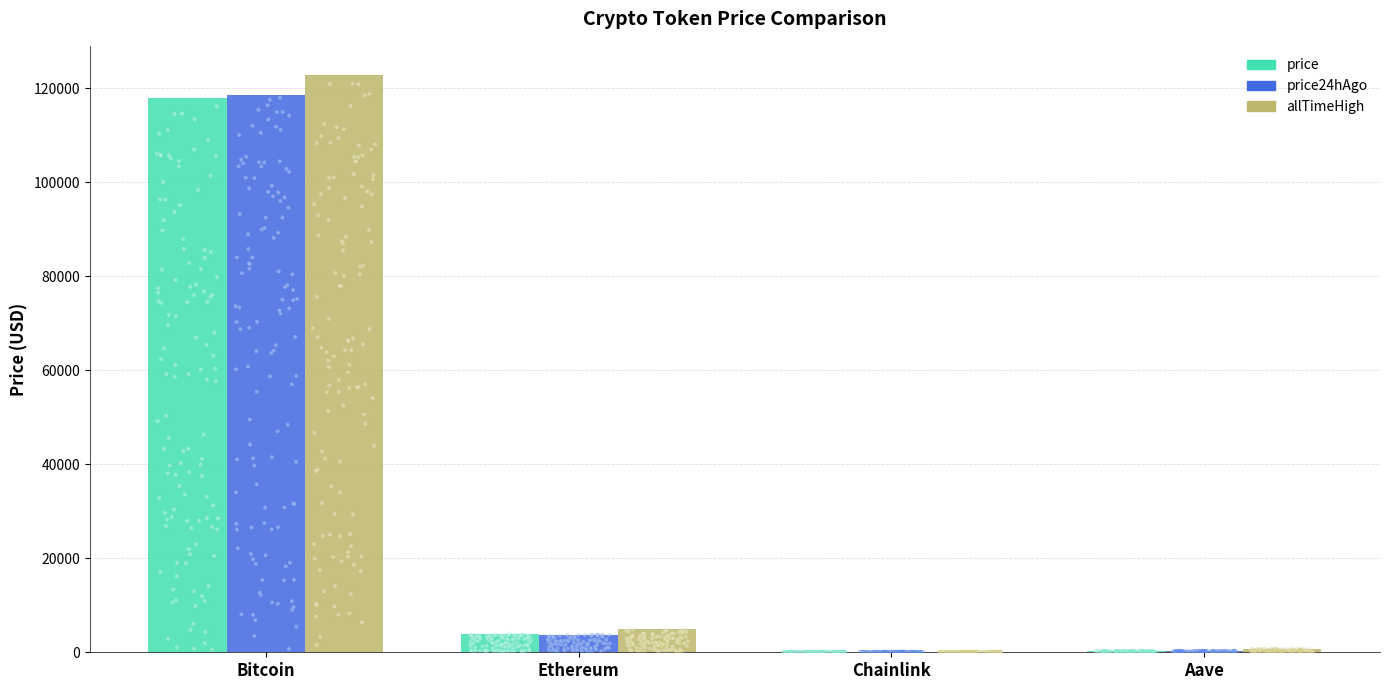

Which series contains the lowest Y value?

price